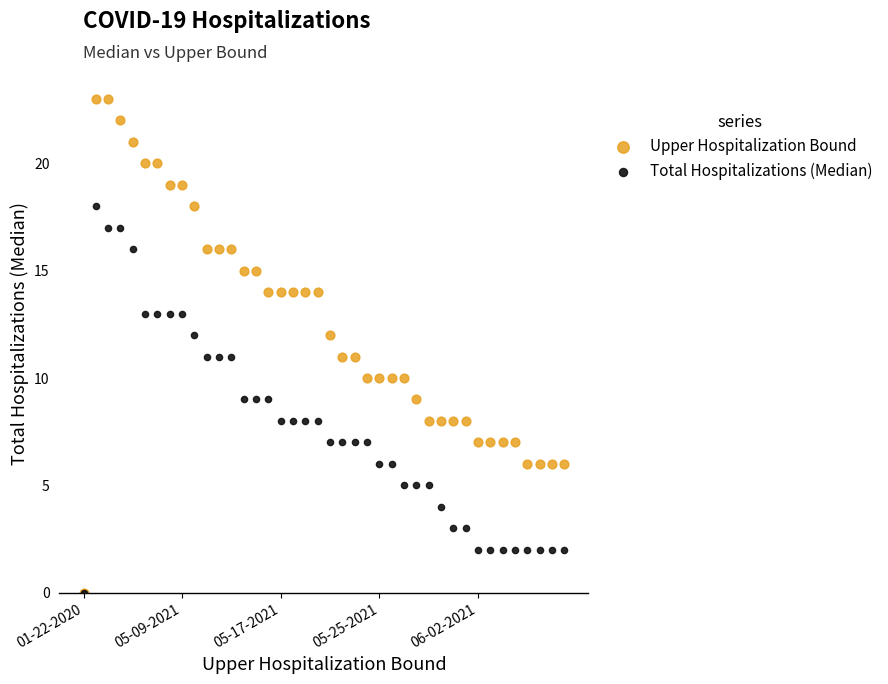

Which series has the largest Y range (max minus min)?

Upper Hospitalization Bound